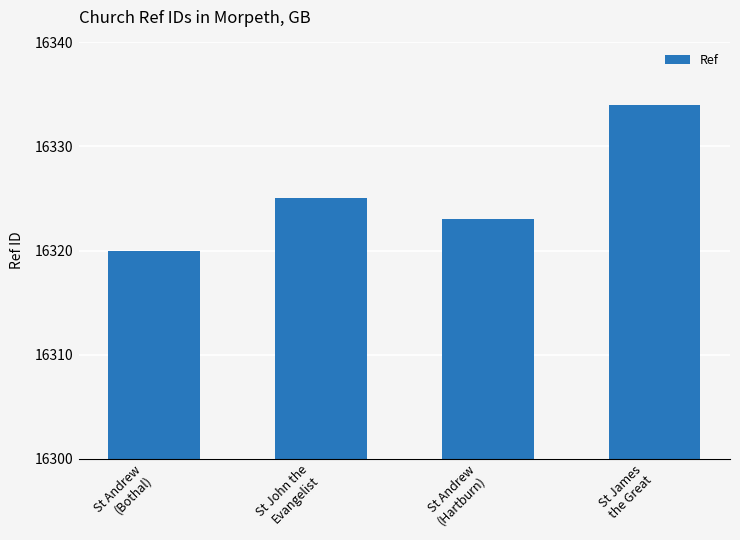

Are the bars grouped side by side (vs. stacked)?

No